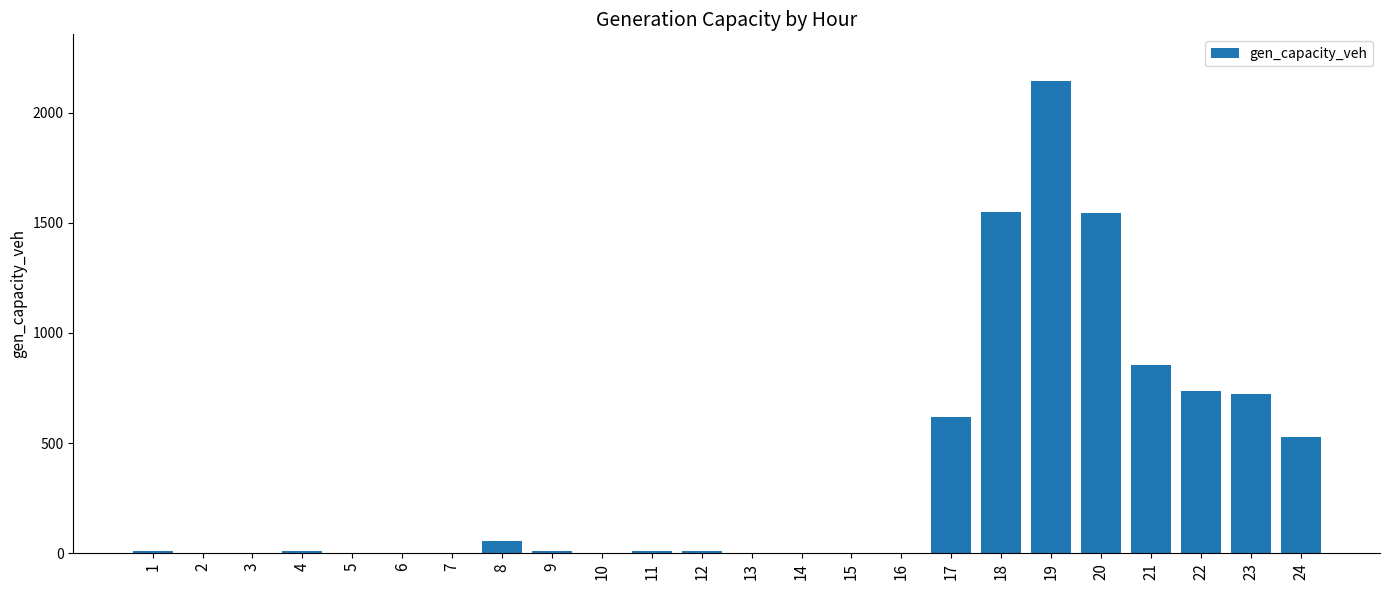

What is the sum of all values?

8794.5